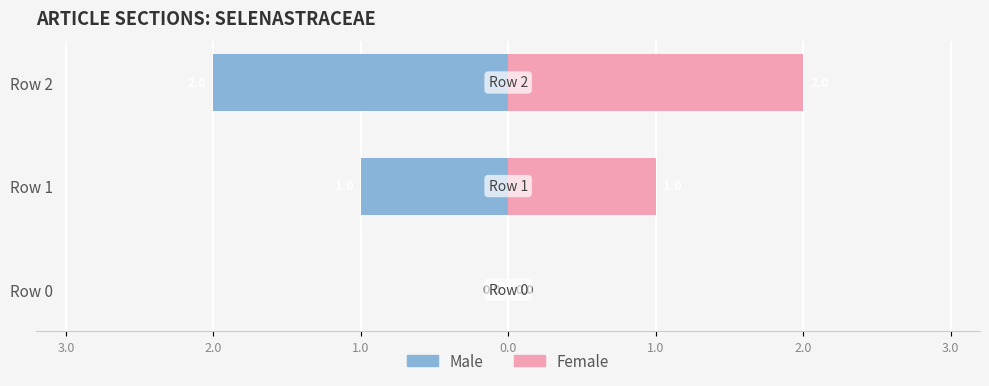

What is the approximate value of Female at Row 2?

2